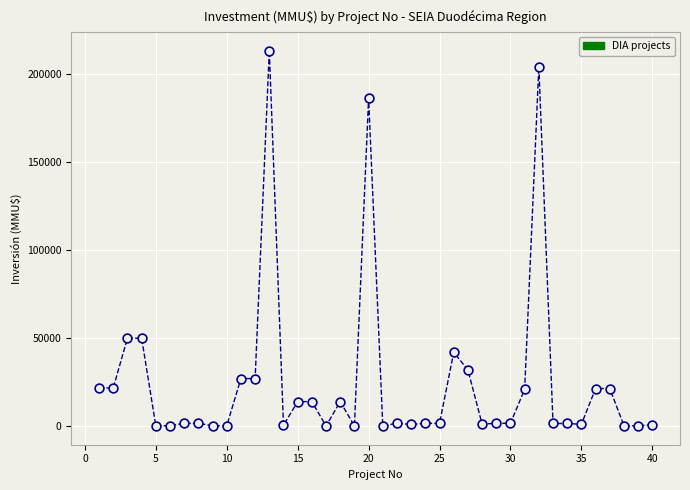

What is the range of X values (max minus min)?

39